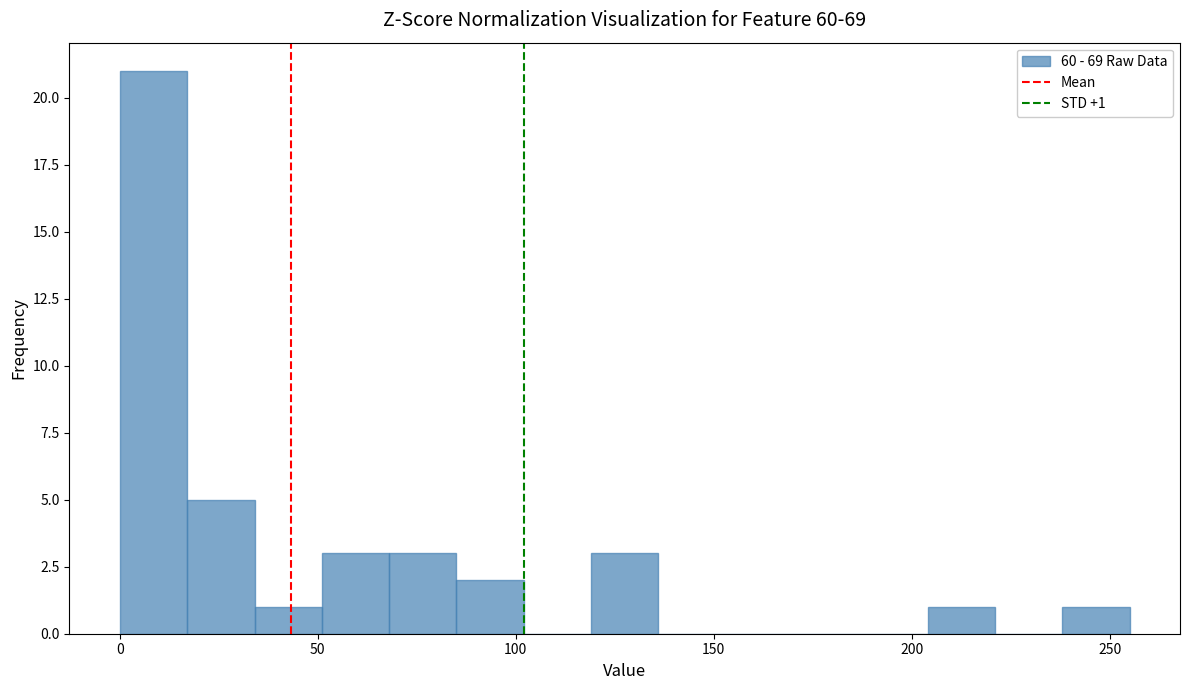

Around what value on the x-axis is the tallest bar? Give the approximate position of its centre, as read against the axis.

10